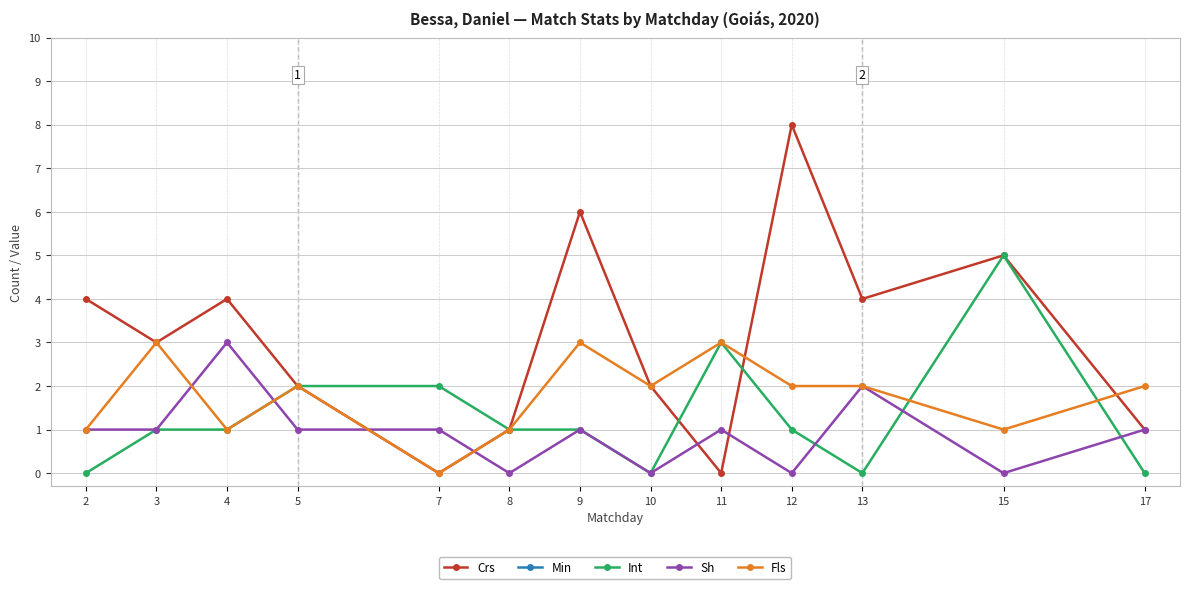

What is the difference between the Int values at 12 and 2?

1